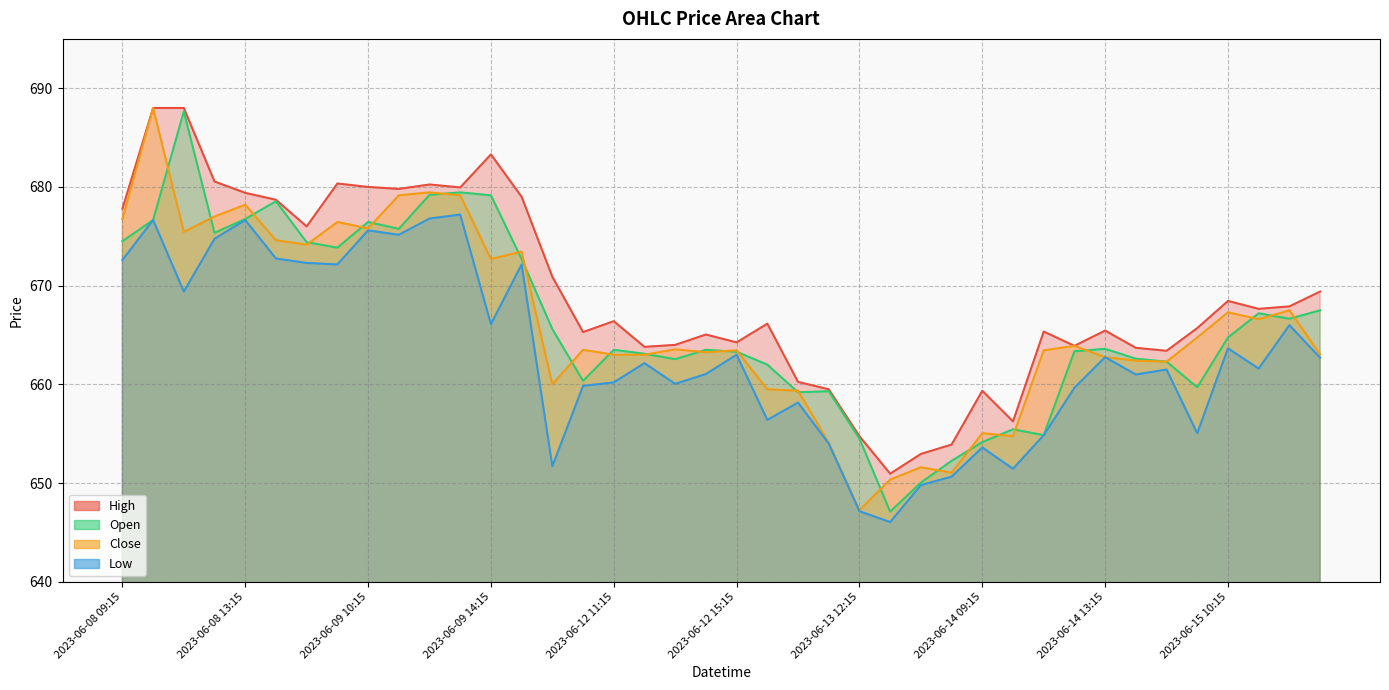

True or false: Low has a value of 1108.5 at 2023-06-14 15:15.

False